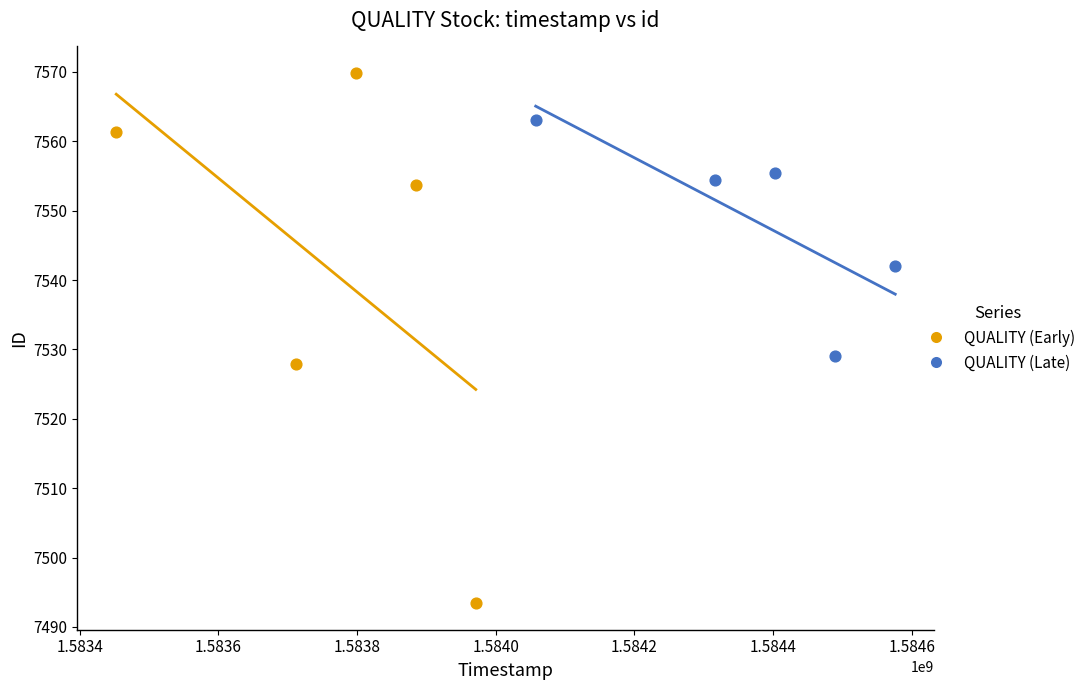

Which series has the widest spread of Y values?

QUALITY (Early)